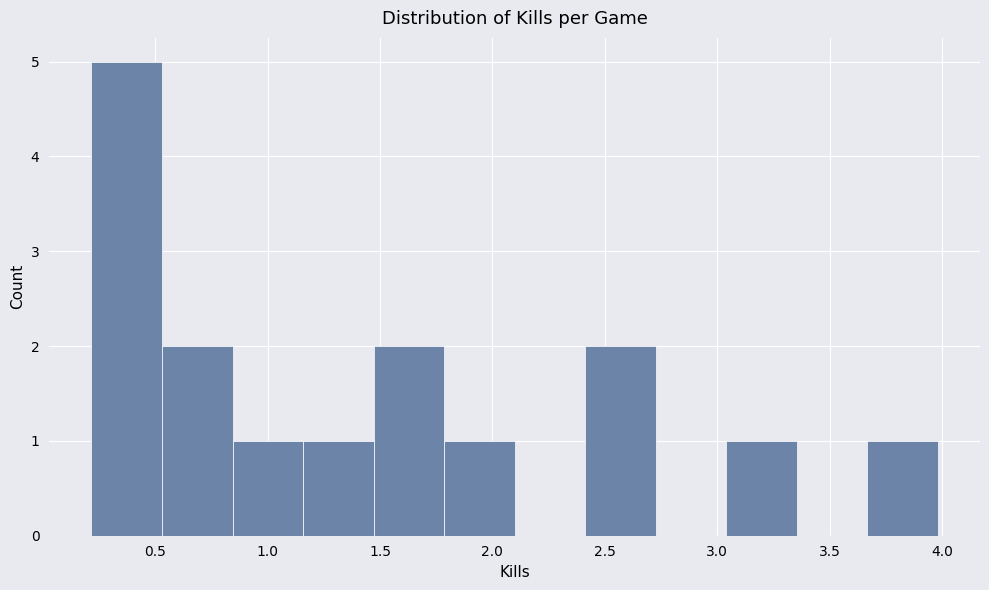

How tall is the bar that spans 2.40 to 2.75 on the x-axis? Neither the bar edges nor the heights are printed on the chart, so give them approximately, as read against the axes.

2